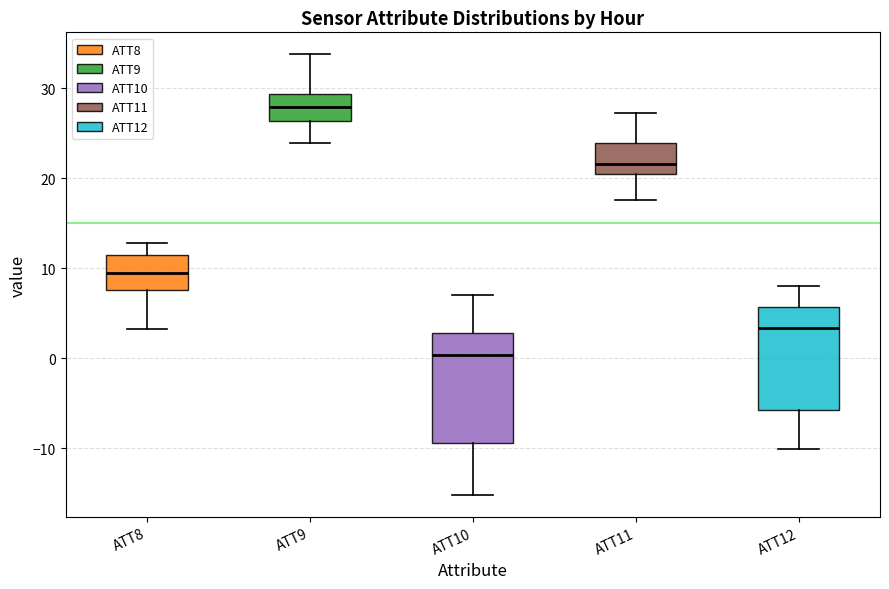

Reading left to right, read every box against the y-axis: the position of its median line, the range the box covers, and the ends of its whiskers. The values are not printed on the chart, so give them approximately, as read against the axis.

ATT8: median 9, box 8 to 11, whiskers 3 to 13
ATT9: median 28, box 26 to 29, whiskers 24 to 34
ATT10: median 0, box -9 to 3, whiskers -15 to 7
ATT11: median 22, box 20 to 24, whiskers 18 to 27
ATT12: median 3, box -6 to 6, whiskers -10 to 8